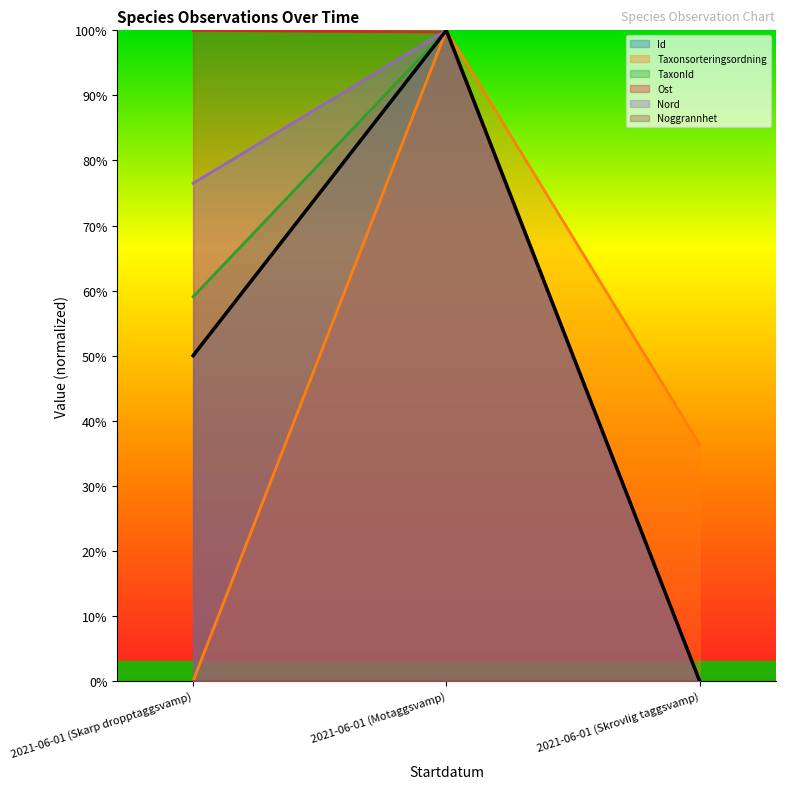

What is the sum of the Ost values at 2021-06-01 (Skrovlig taggsvamp) and 2021-06-01 (Skarp dropptaggsvamp)?

100.0